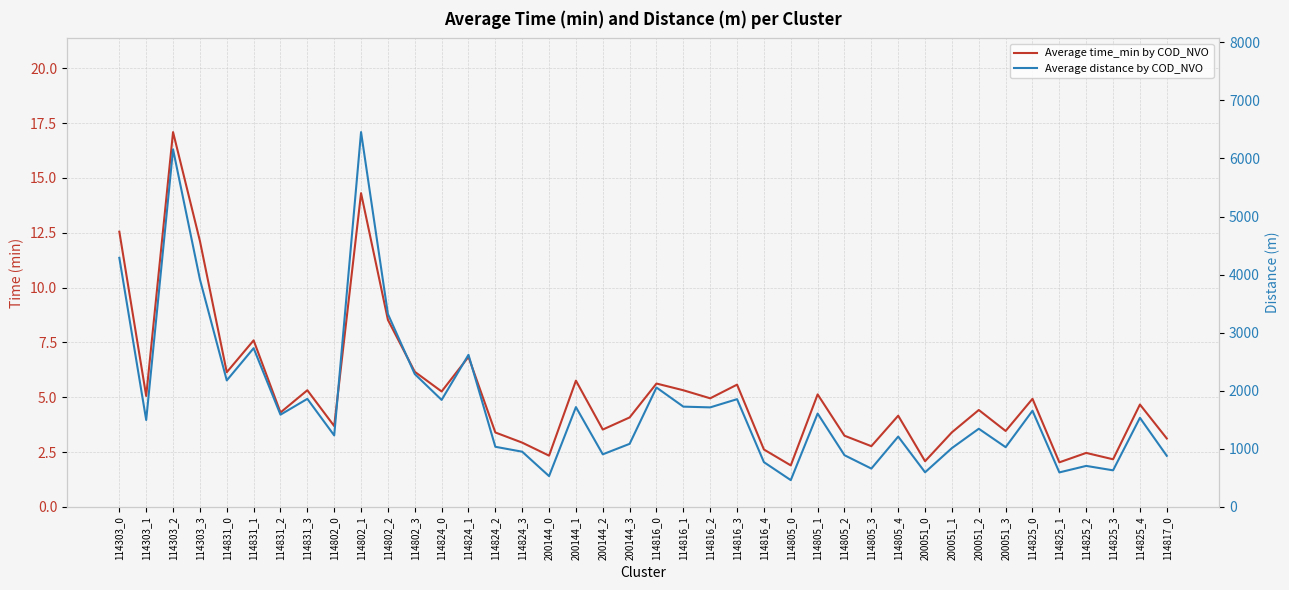

How many categories are shown in the chart?

40